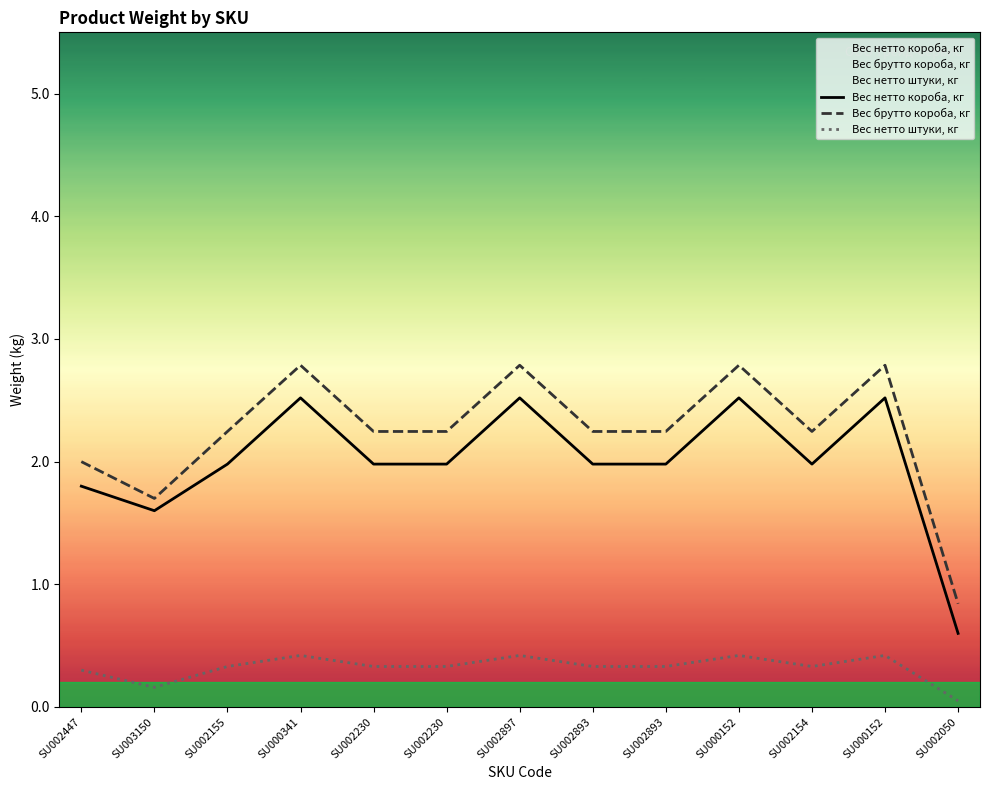

Reading left to right, what are all the values shown in this chart?

Вес нетто короба, кг: SU002447=1.8	SU003150=1.6	SU002155=2.0	SU000341=2.5	SU002230=2.0	SU002230=2.0	SU002897=2.5	SU002893=2.0	SU002893=2.0	SU000152=2.5	SU002154=2.0	SU000152=2.5	SU002050=0.6
Вес брутто короба, кг: SU002447=2.0	SU003150=1.7	SU002155=2.2	SU000341=2.8	SU002230=2.2	SU002230=2.2	SU002897=2.8	SU002893=2.2	SU002893=2.2	SU000152=2.8	SU002154=2.2	SU000152=2.8	SU002050=0.8
Вес нетто штуки, кг: SU002447=0.3	SU003150=0.2	SU002155=0.3	SU000341=0.4	SU002230=0.3	SU002230=0.3	SU002897=0.4	SU002893=0.3	SU002893=0.3	SU000152=0.4	SU002154=0.3	SU000152=0.4	SU002050=0.1